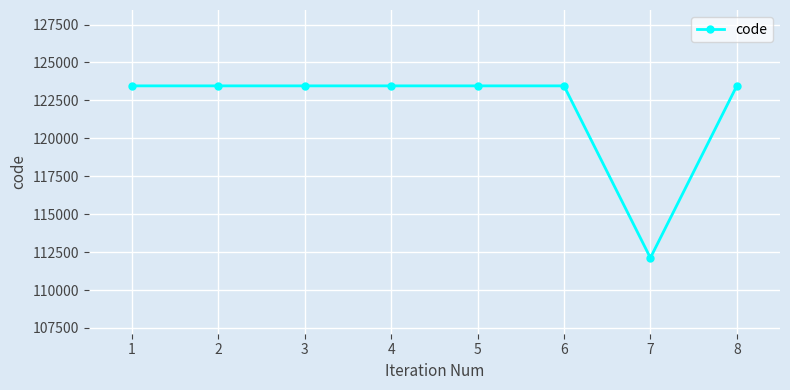

What is the smallest value displayed?

112121